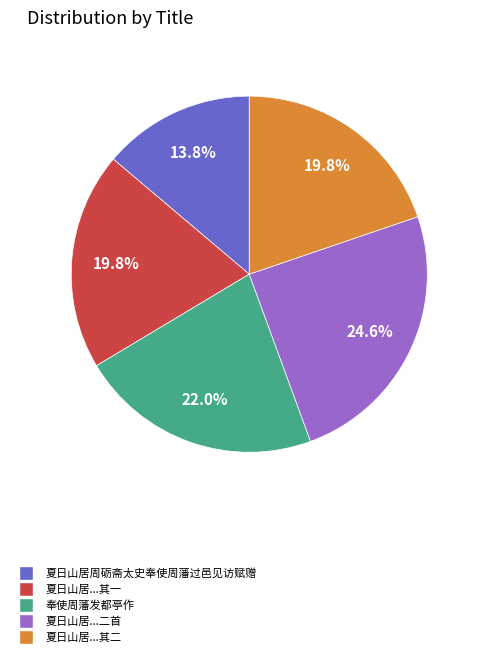

Does any single category account for the majority?

No